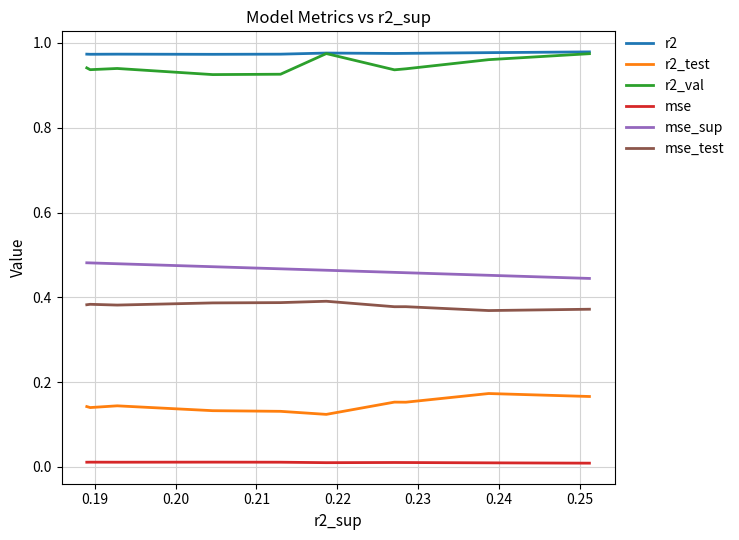

What is the minimum value for mse_sup?

0.4